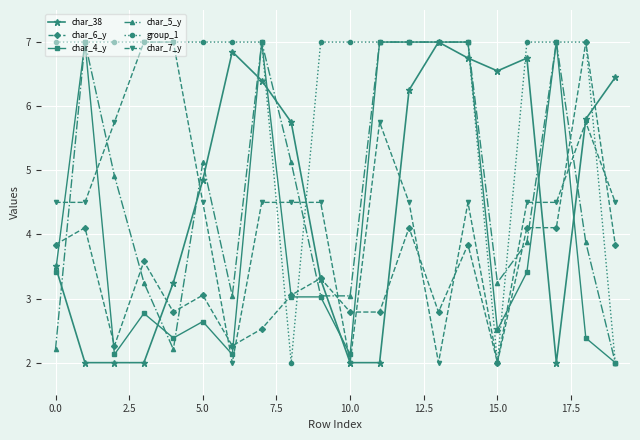

After their last crossing, which series has the higher values: char_5_y or char_7_y?

char_7_y